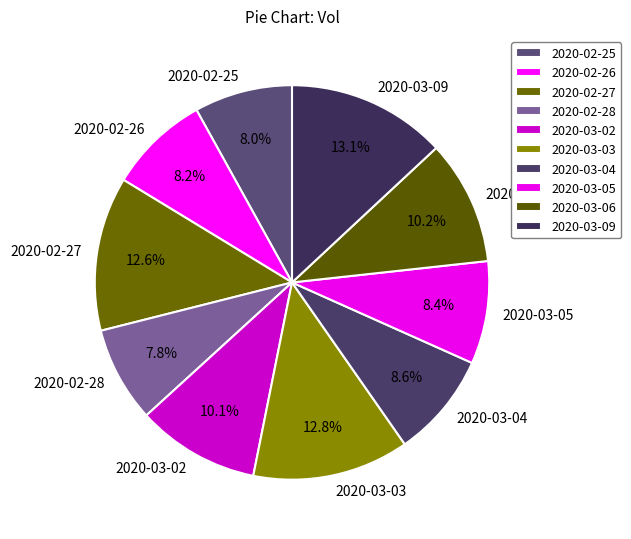

Approximately how many times larger is the value at 2020-02-28 compared to 2020-03-05?

0.9